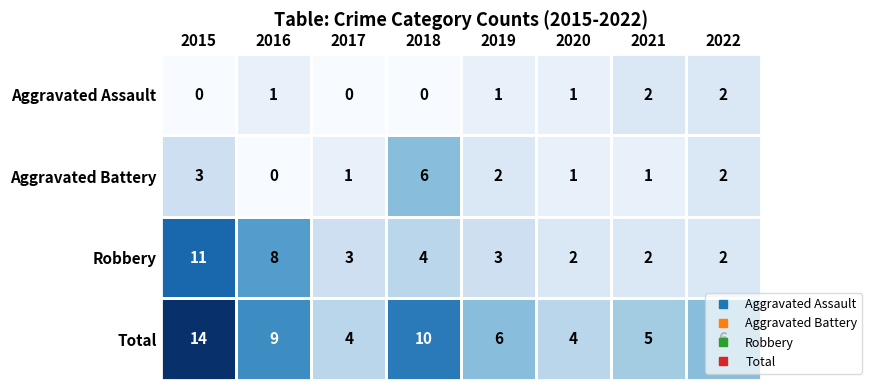

Which series has the largest total across all categories?

Total